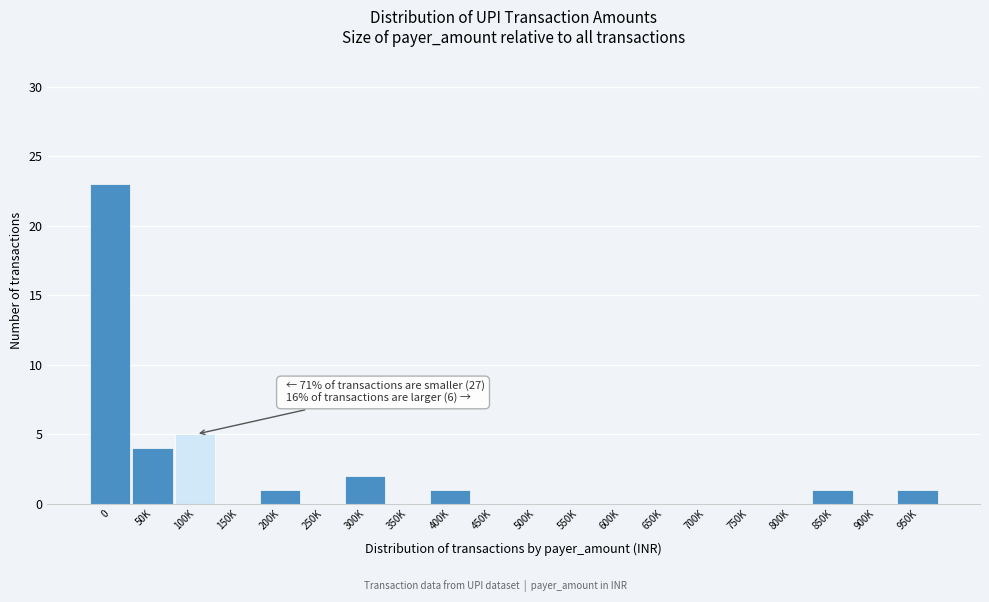

Reading left to right, list all the values displayed in this chart.

0=23	50K=4	100K=5	150K=0	200K=1	250K=0	300K=2	350K=0	400K=1	450K=0	500K=0	550K=0	600K=0	650K=0	700K=0	750K=0	800K=0	850K=1	900K=0	950K=1